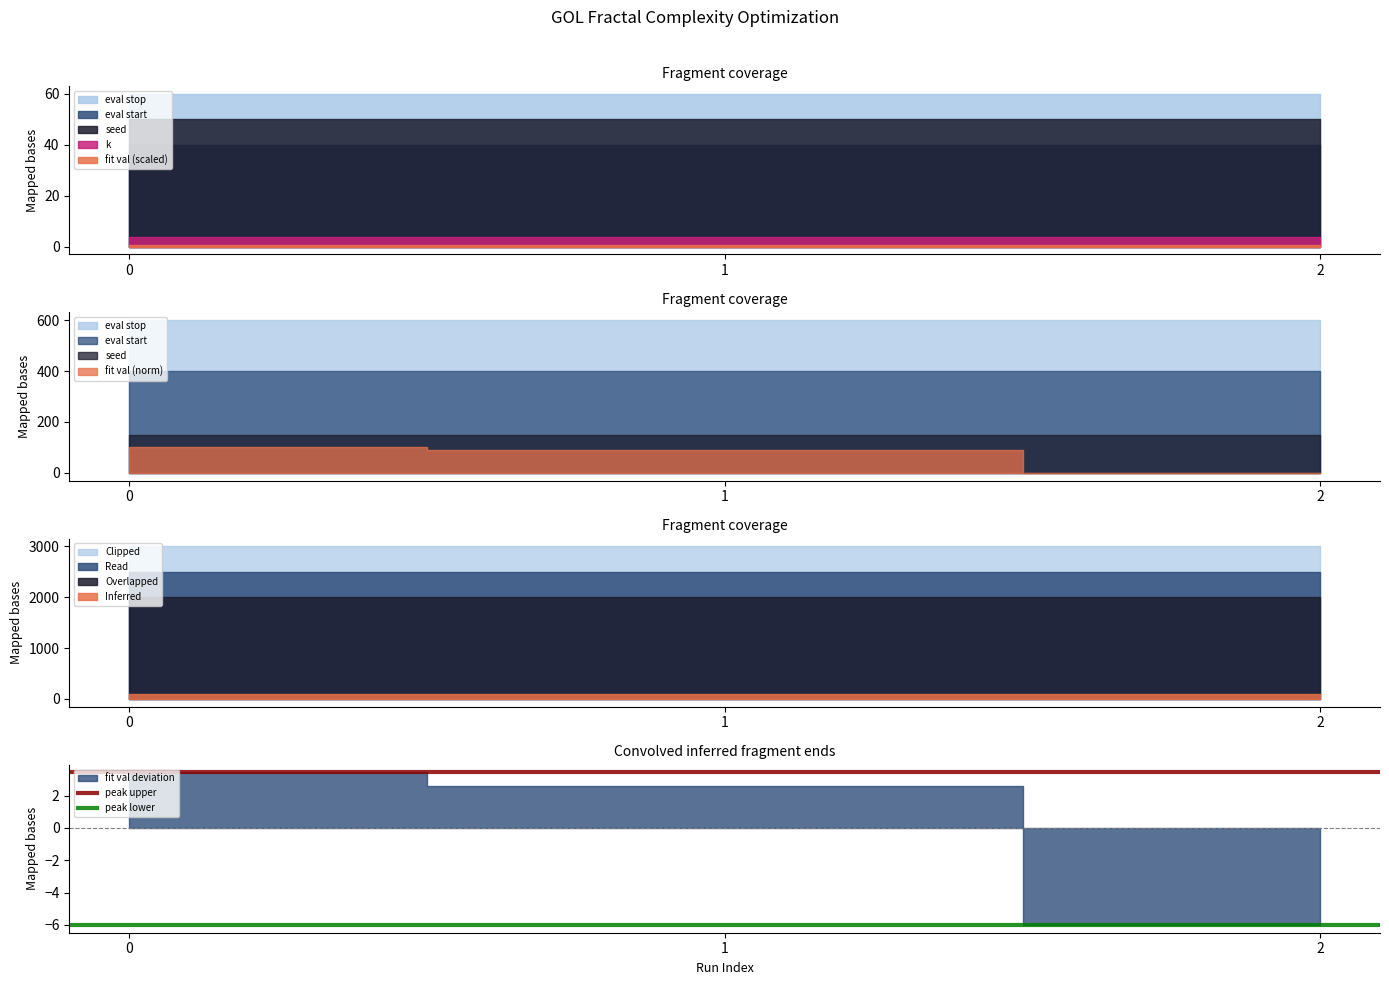

What is the spread (max minus min) of values at 0?

9.5